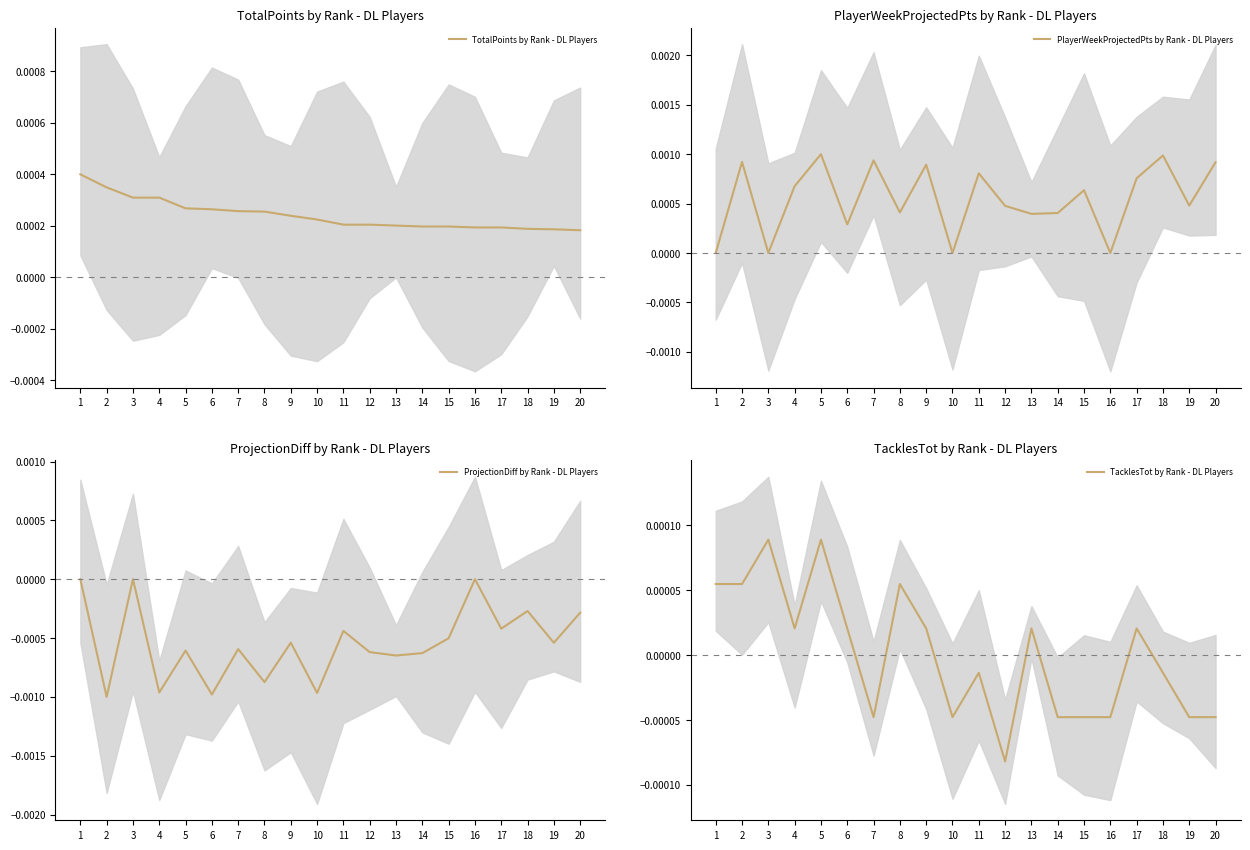

Which series has the largest total across all categories?

PlayerWeekProjectedPts by Rank - DL Players